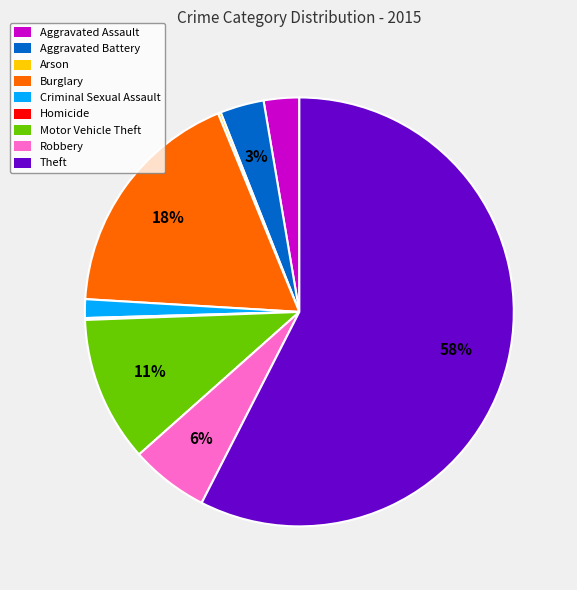

Which slice is the largest?

Theft